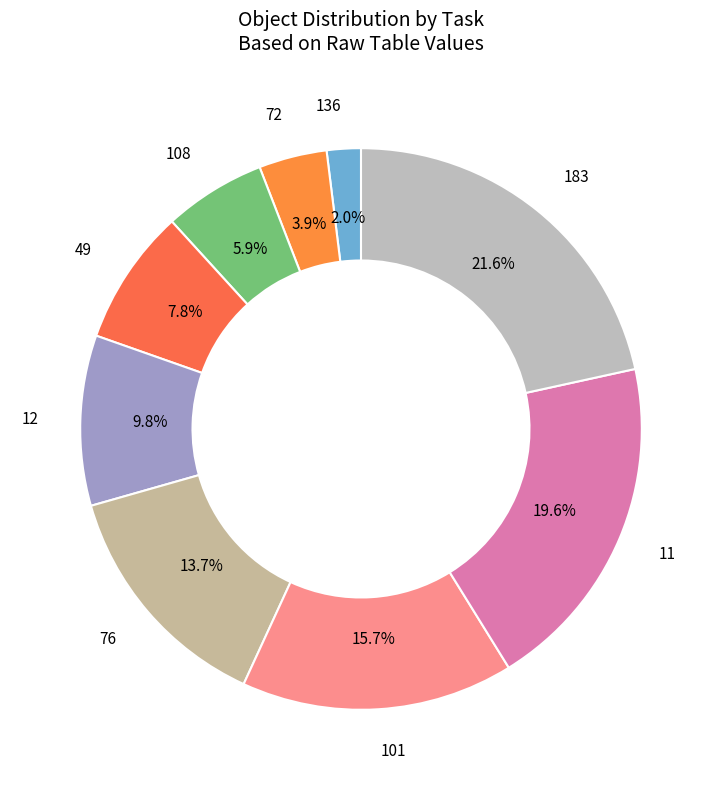

Count the number of slices in the pie.

9